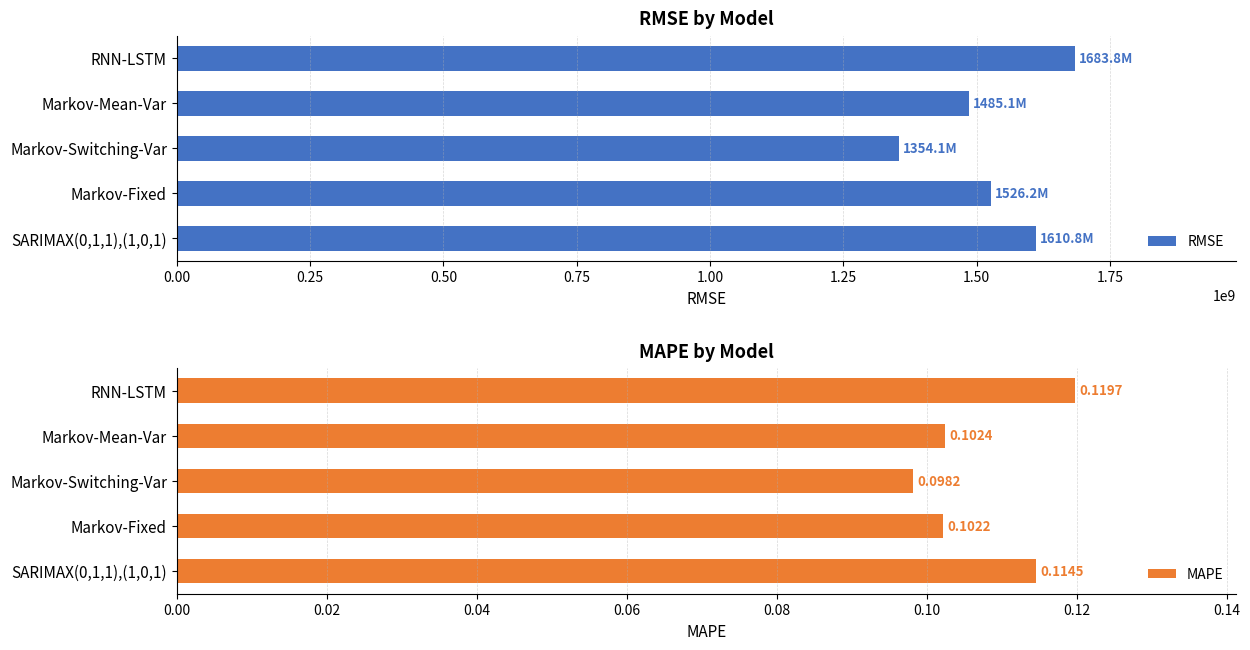

What is the difference between the maximum and minimum values in the RMSE series?

329632025.8